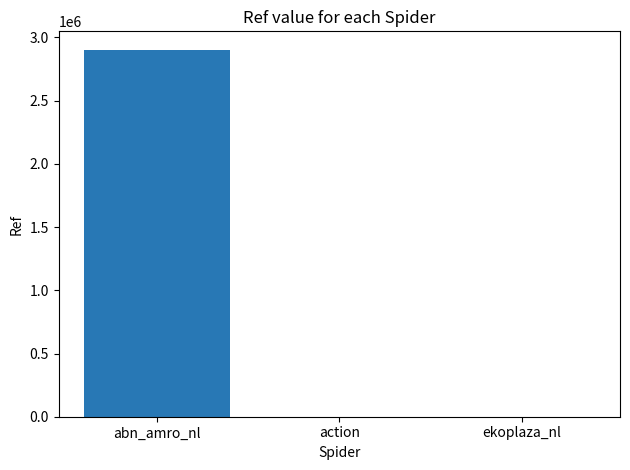

Which label corresponds to the largest value in the chart?

abn_amro_nl